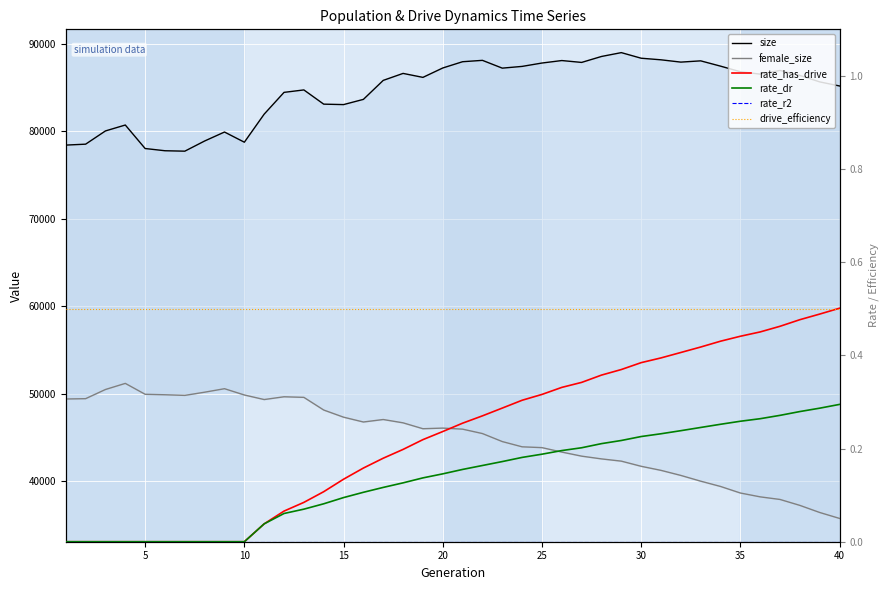

True or false: drive_efficiency and rate_dr intersect in this chart.

False